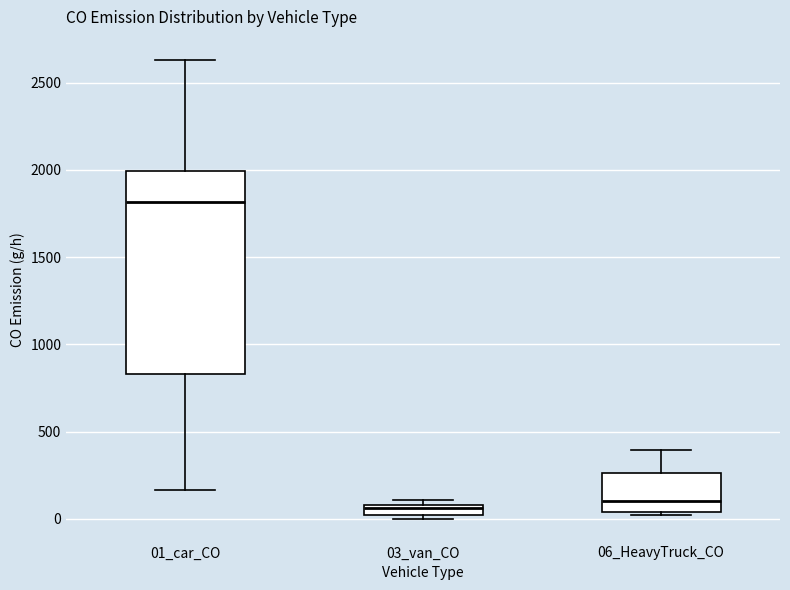

Where does the median line of the box for 01_car_CO sit on the y-axis? The values are not printed on the chart, so give them approximately, as read against the axis.

1800